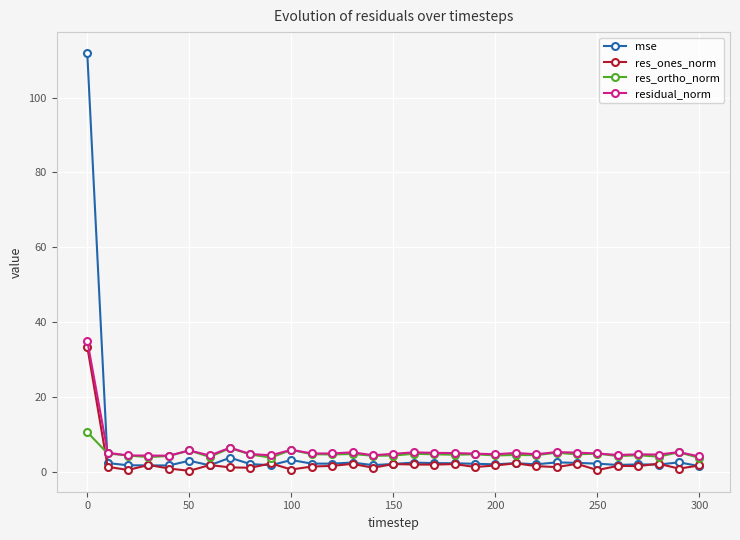

True or false: mse has more than 0 interior local peaks.

True